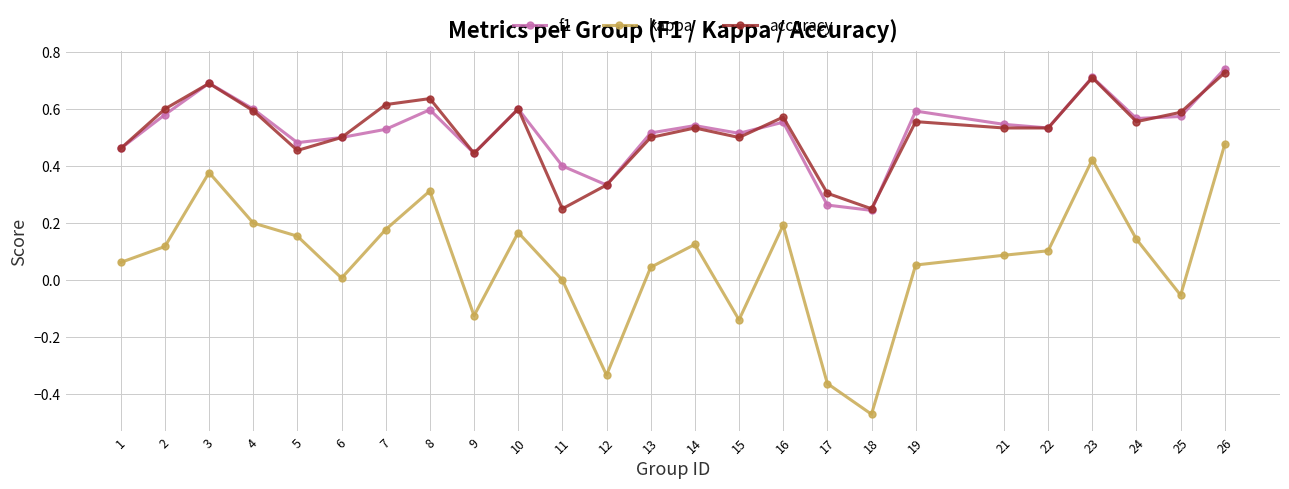

The value of kappa at 22 is 0.1. True or false?

True